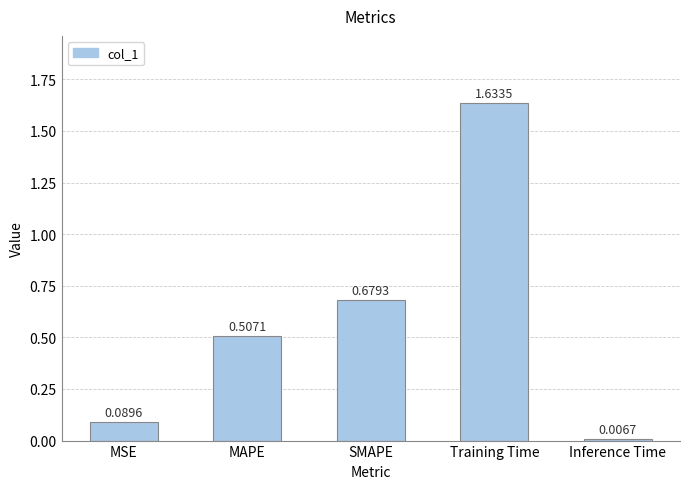

What is the change in value from MAPE to Training Time?

+1.1